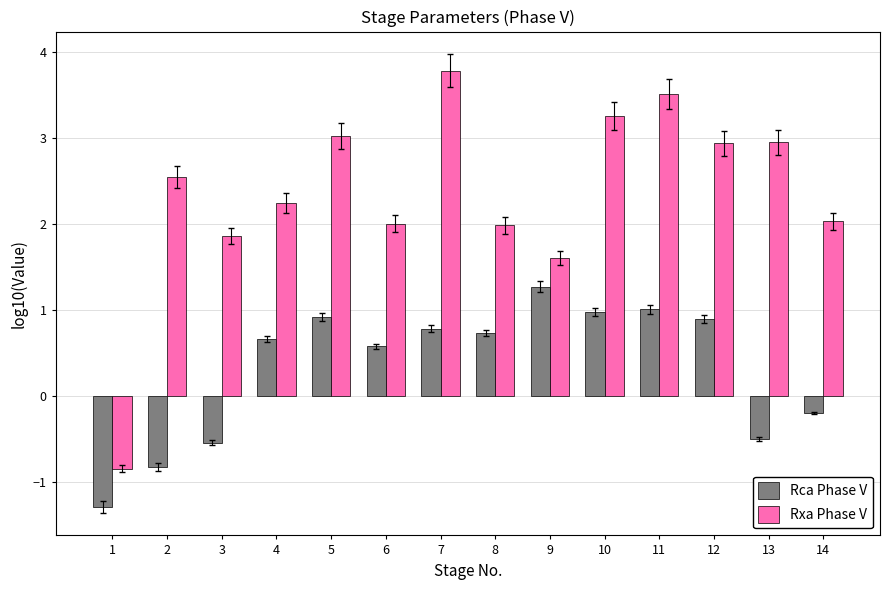

What is the value of the Rca Phase V bar at the 1st from the left?

-1.3